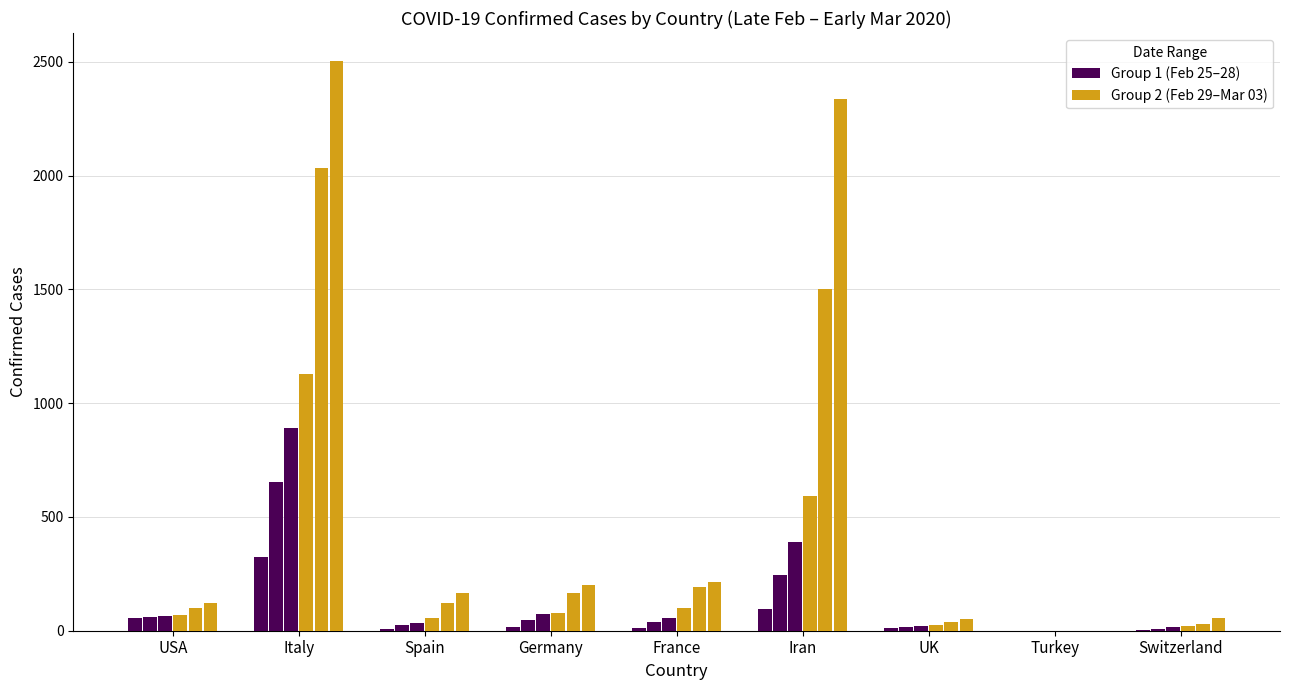

At which label does Feb 29 first exceed 68?

Italy